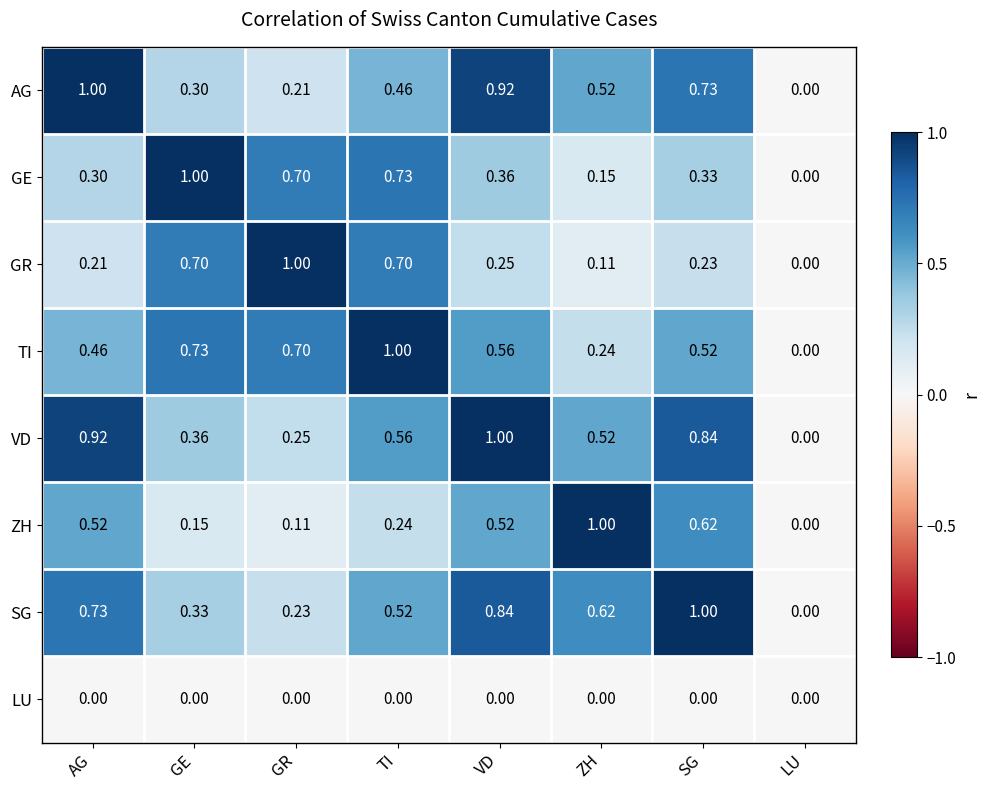

Which category has the lowest value in the SG series?

LU